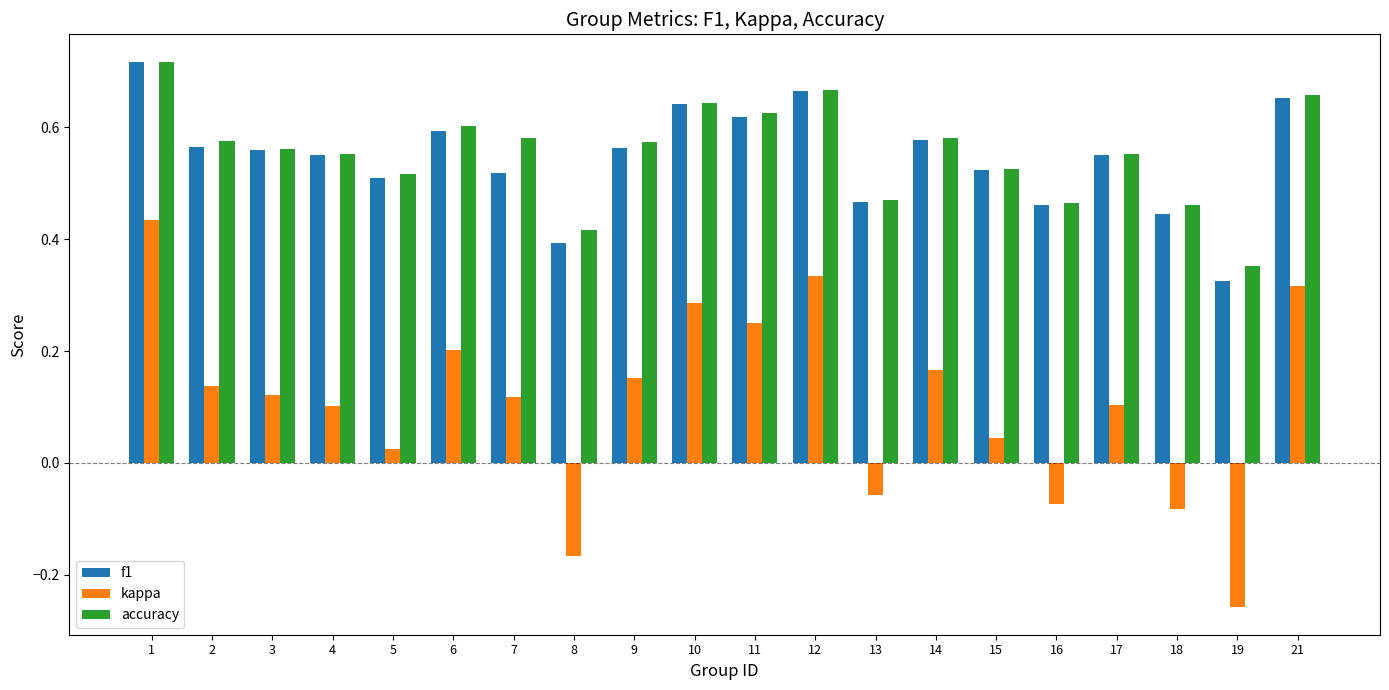

Which series changed the most between 10 and 19?

kappa